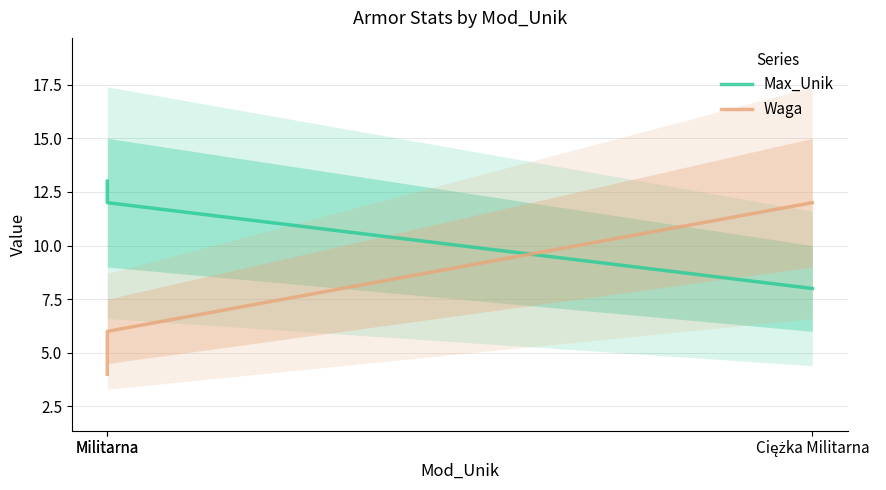

What is the maximum value for Waga?

12